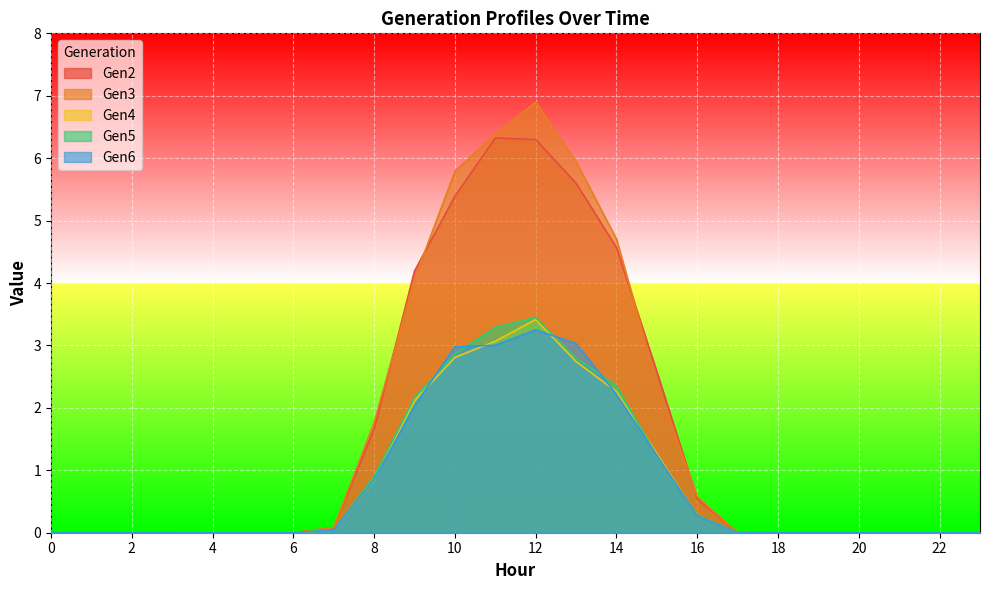

List the series in order of their peak value, highest first.

Gen3, Gen2, Gen5, Gen4, Gen6